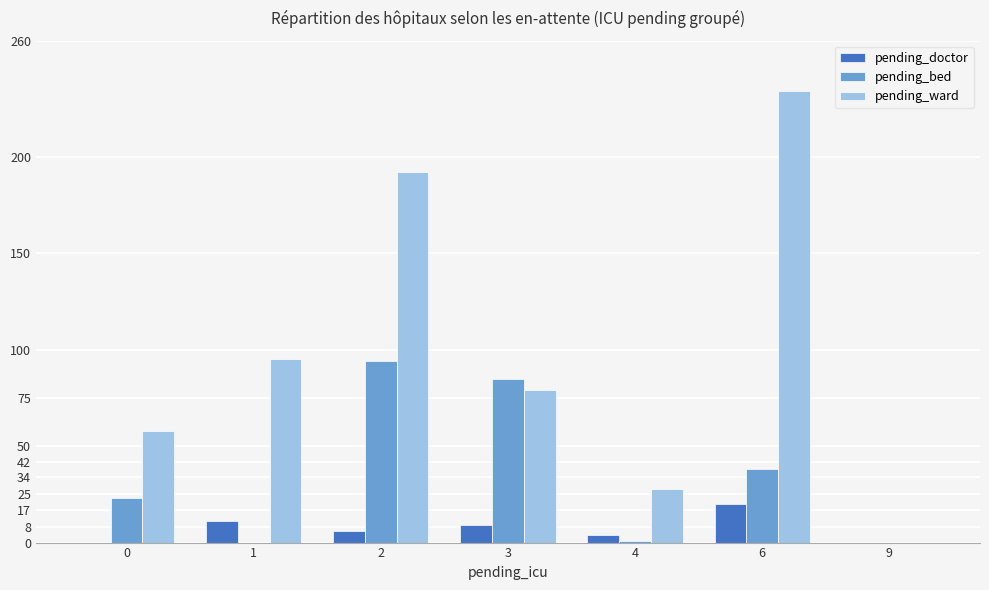

What is the maximum value for pending_doctor?

20